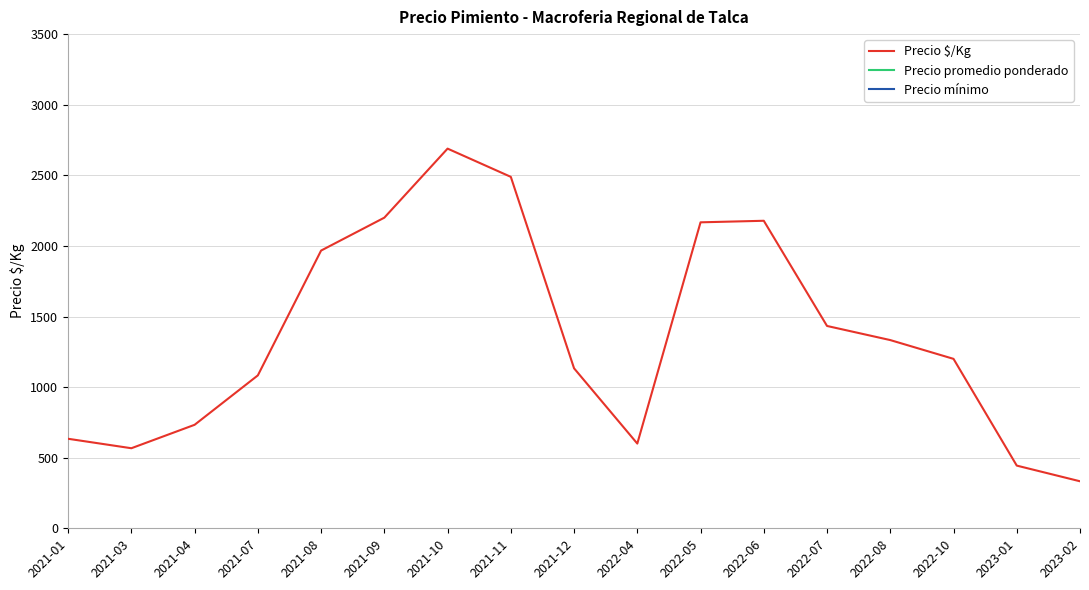

Which category has the lowest value in the Precio promedio ponderado series?

2023-02